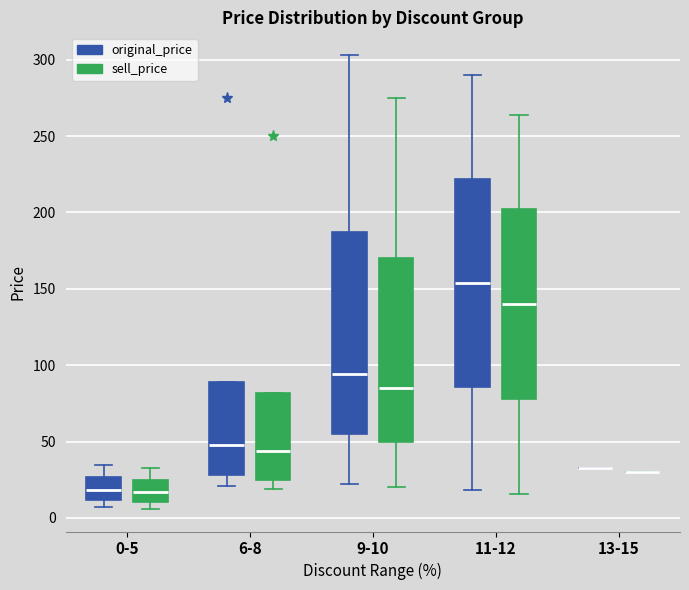

Reading left to right, transcribe this box plot: for each box, give where its median line is, the range the box spans, and where its two whiskers end, as read against the y-axis. The values are not printed on the chart, so give them approximately, as read against the axis.

0-5 (original_price): median 20, box 10 to 25, whiskers 5 to 35
0-5 (sell_price): median 15, box 10 to 25, whiskers 5 to 35
6-8 (original_price): median 50, box 30 to 90, whiskers 20 to 90
6-8 (sell_price): median 45, box 25 to 80, whiskers 20 to 80
9-10 (original_price): median 95, box 55 to 185, whiskers 20 to 305
9-10 (sell_price): median 85, box 50 to 170, whiskers 20 to 275
11-12 (original_price): median 155, box 85 to 220, whiskers 20 to 290
11-12 (sell_price): median 140, box 80 to 200, whiskers 15 to 265
13-15 (original_price): box collapsed to a line at 35, whiskers 35 to 35
13-15 (sell_price): box collapsed to a line at 30, whiskers 30 to 30